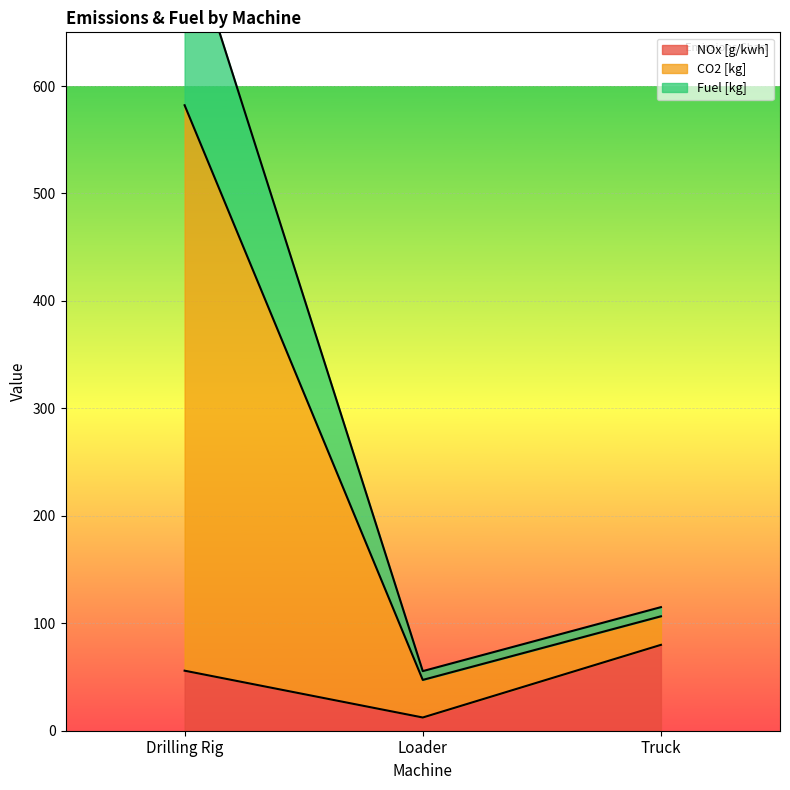

List the series in order of their overall mean, lowest first.

NOx [g/kwh], Fuel [kg], CO2 [kg]